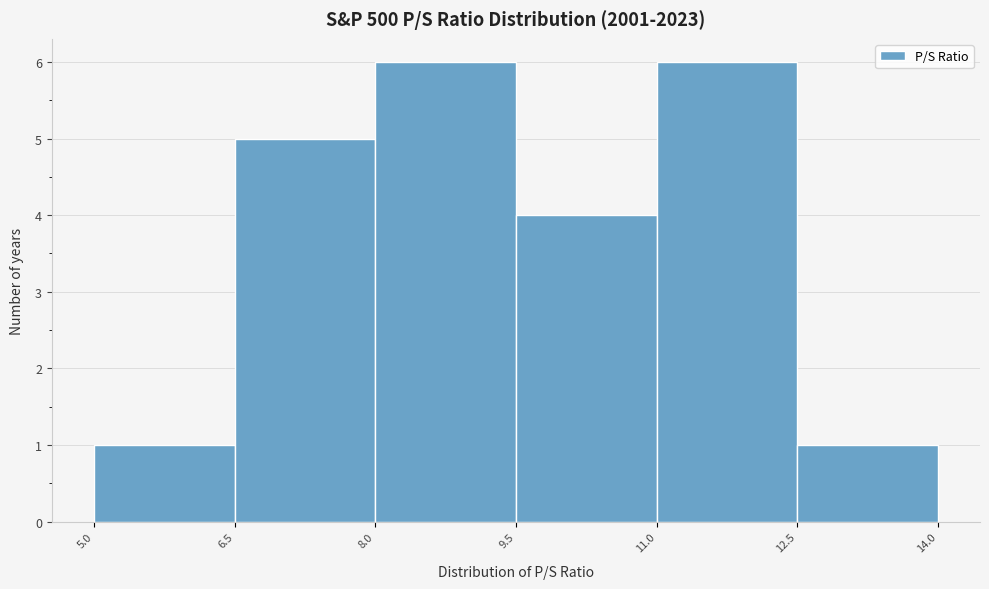

Reading left to right, transcribe this chart: for each bar, give the range it covers on the x-axis and its height. The values are not printed on the chart, so give them approximately, as read against the axis.

5.0 to 6.5: 1
6.5 to 8.0: 5
8.0 to 9.5: 6
9.5 to 11.0: 4
11.0 to 12.5: 6
12.5 to 14.0: 1